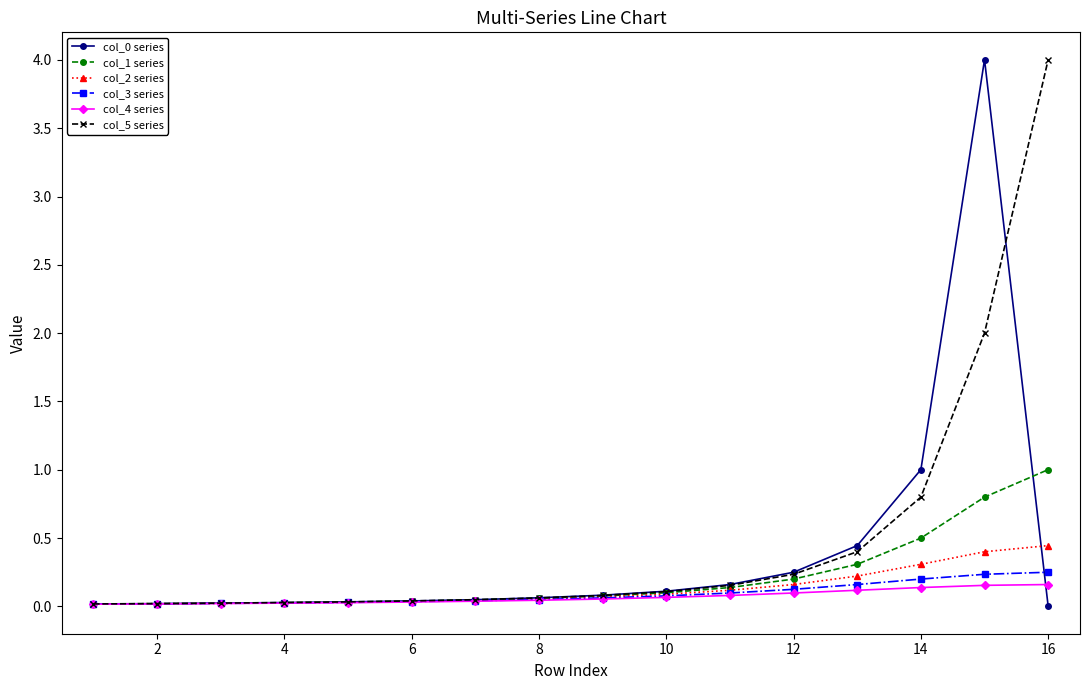

How many distinct data groups are displayed?

6